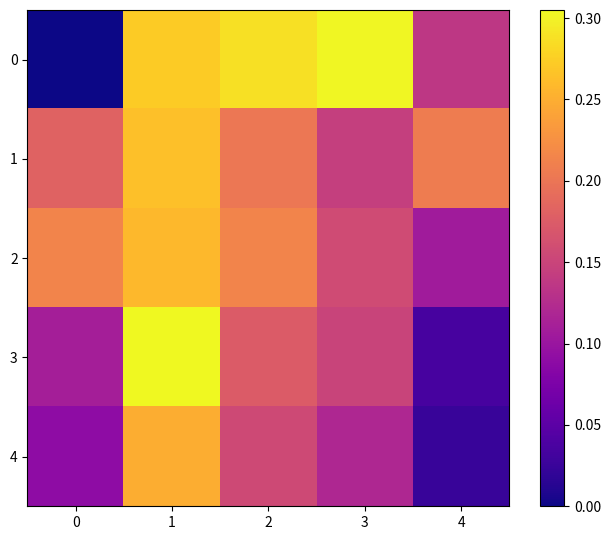

Which has a higher value, 1 or 2?

2